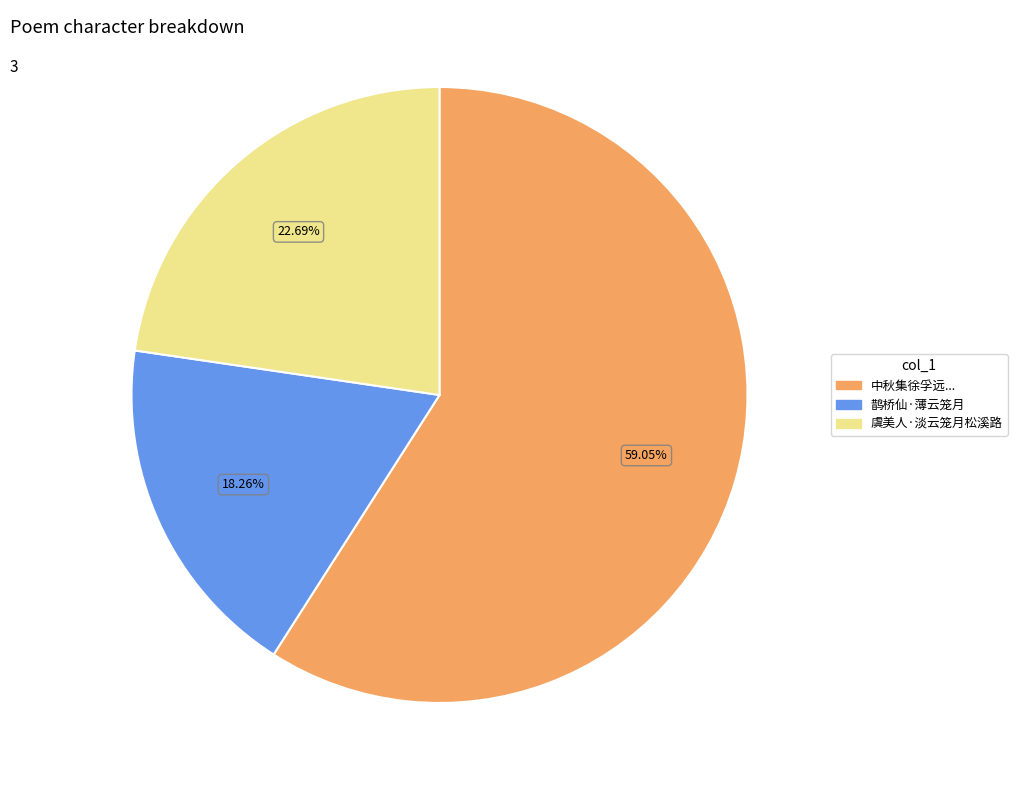

What is the smallest slice in the pie chart?

鹊桥仙·薄云笼月